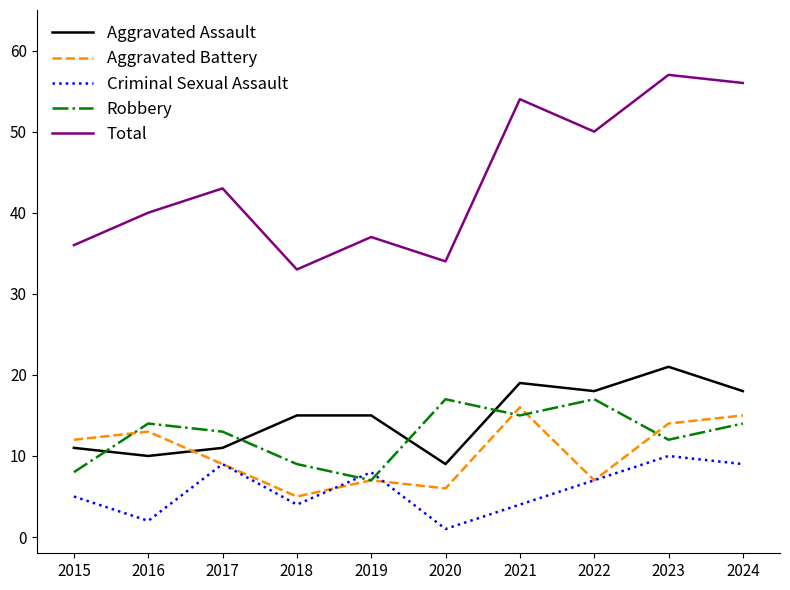

After their last crossing, which series has the higher values: Criminal Sexual Assault or Robbery?

Robbery